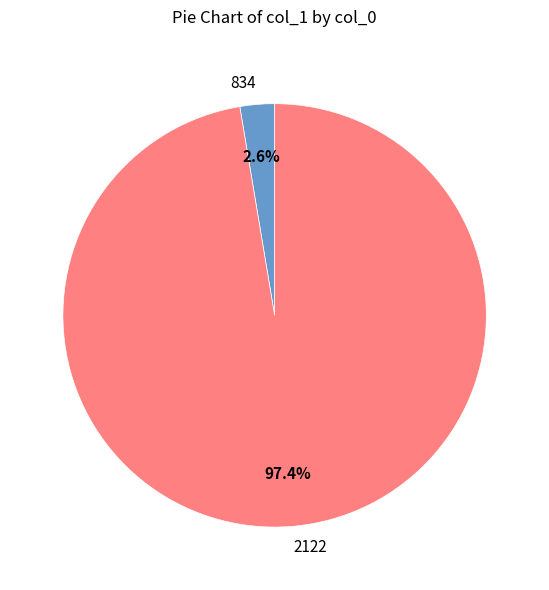

To the nearest percent, what is the combined percentage of 834 and 2122?

100%